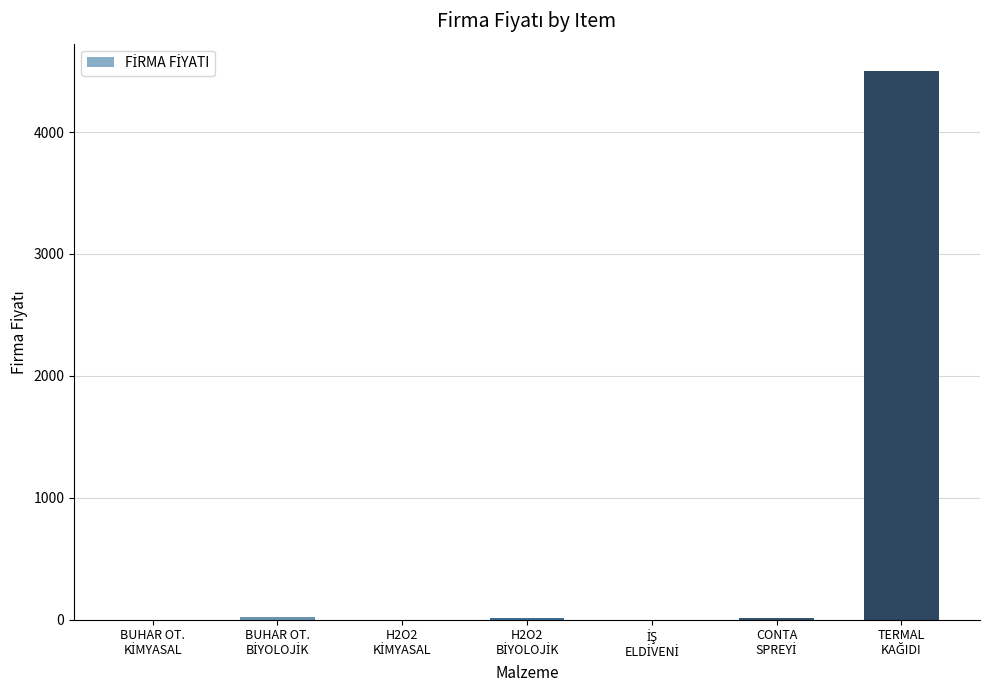

What is the sum of all values?

4552.9